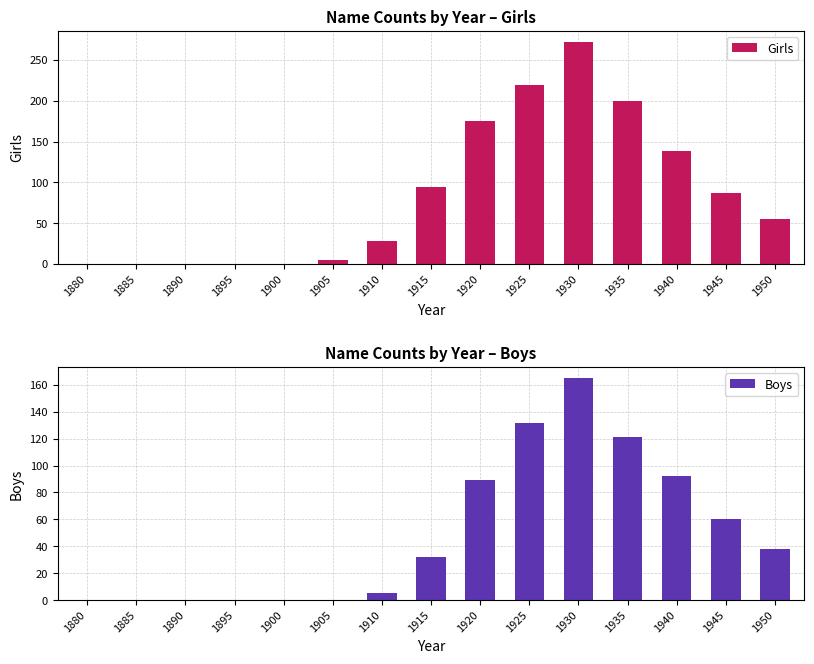

Which category has the highest value across all series?

1930